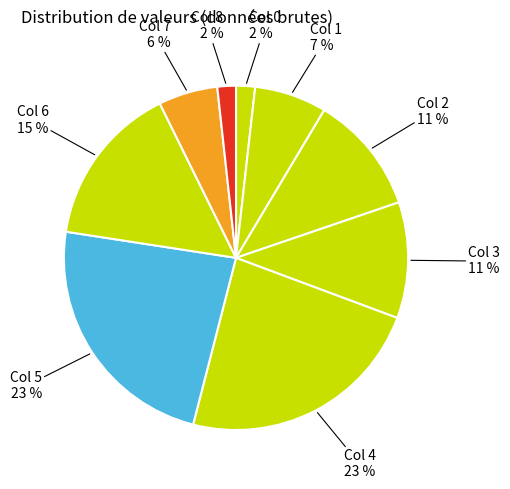

To the nearest percent, what is the average slice percentage?

11%